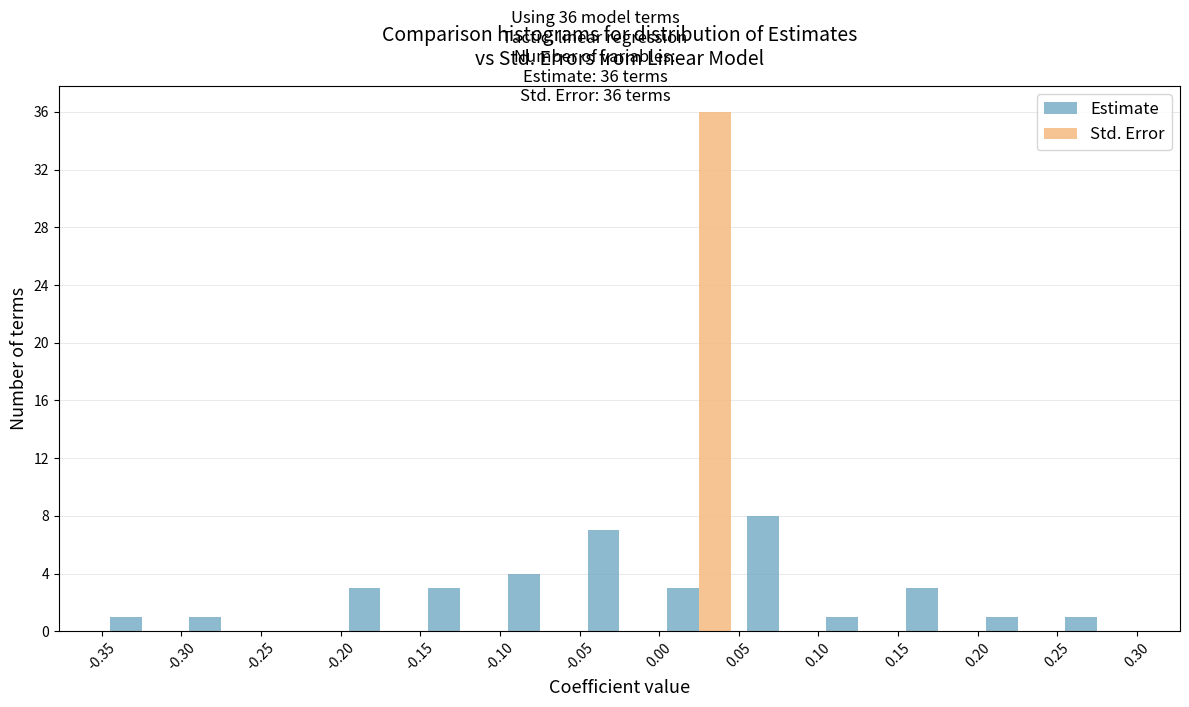

In the Estimate series, which range on the x-axis has the tallest bar?

0.05 to 0.10